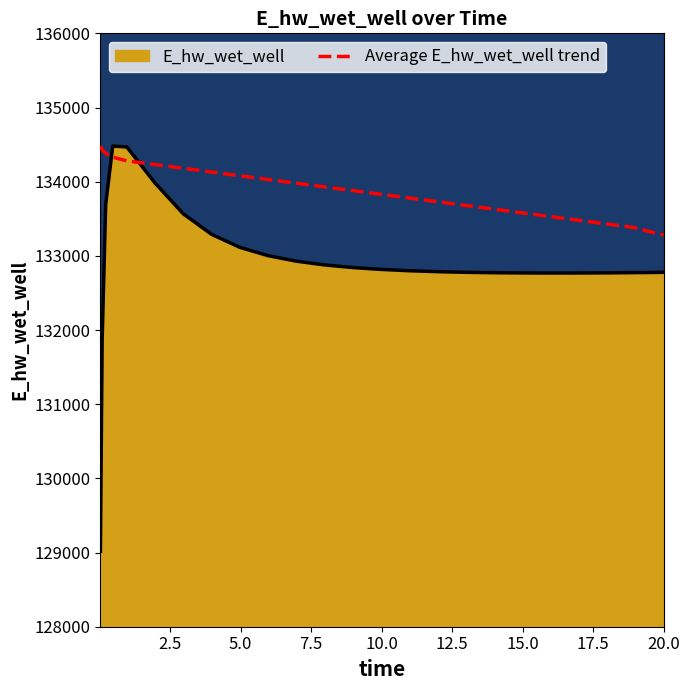

What is the difference between the maximum and minimum values in the E_hw_wet_well series?

5465.0